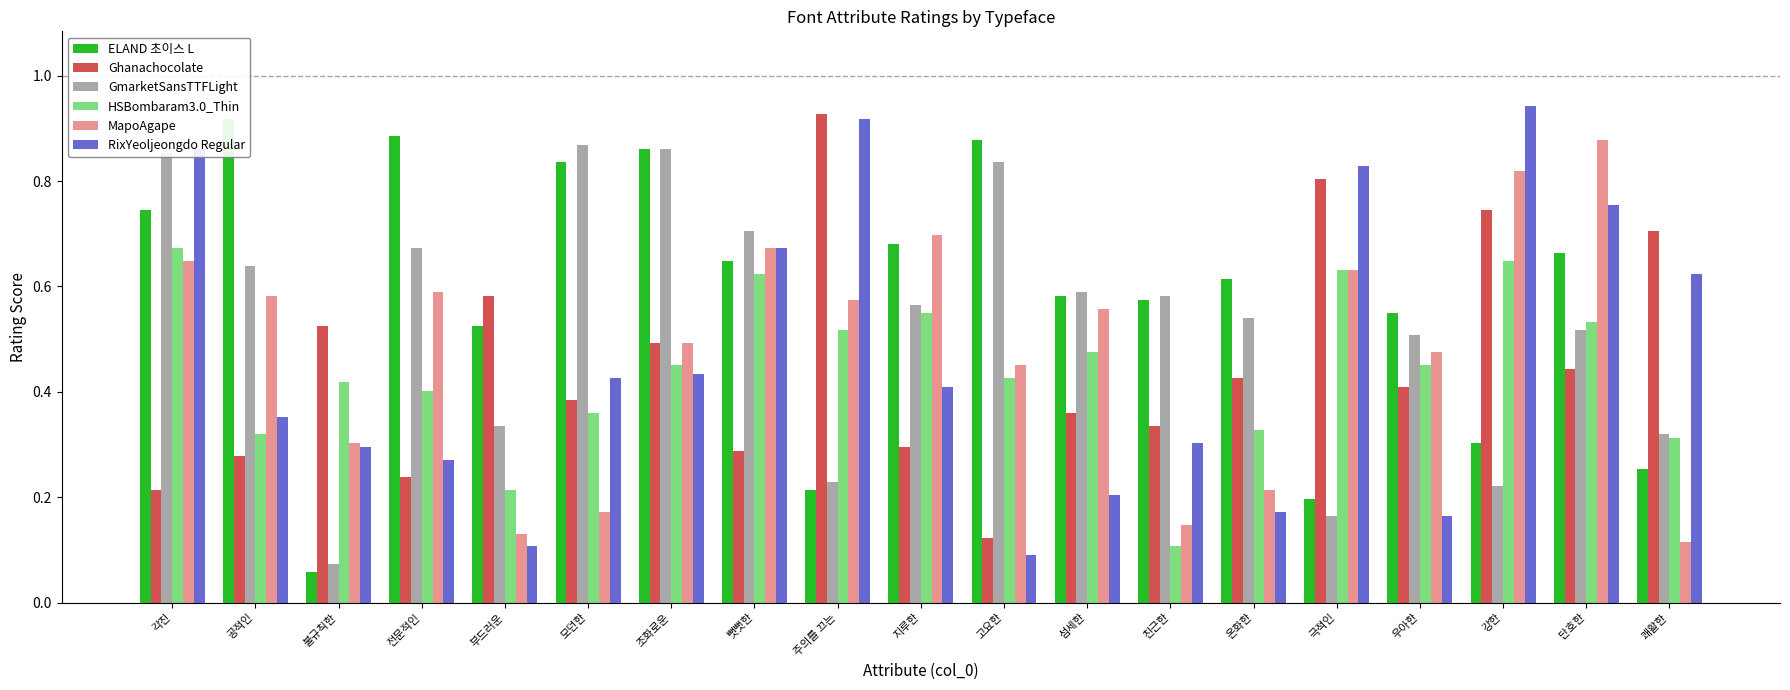

What is the minimum value shown in the chart?

0.1